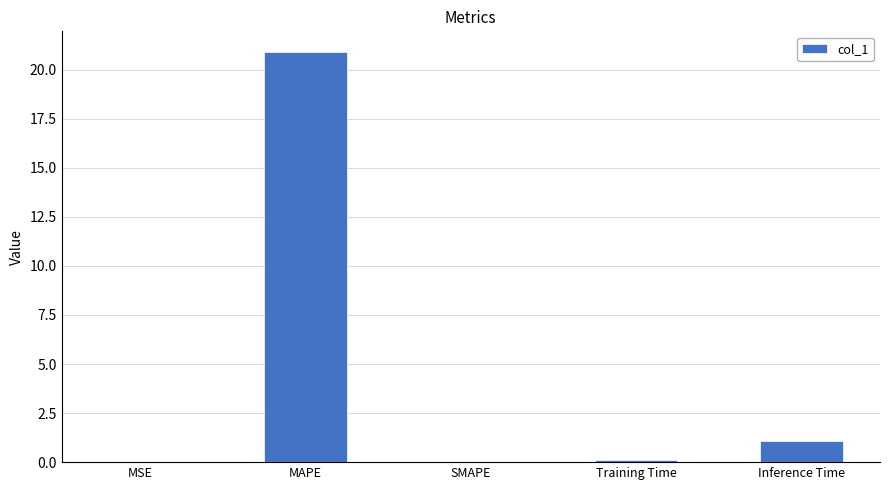

Which label corresponds to the largest value in the chart?

MAPE